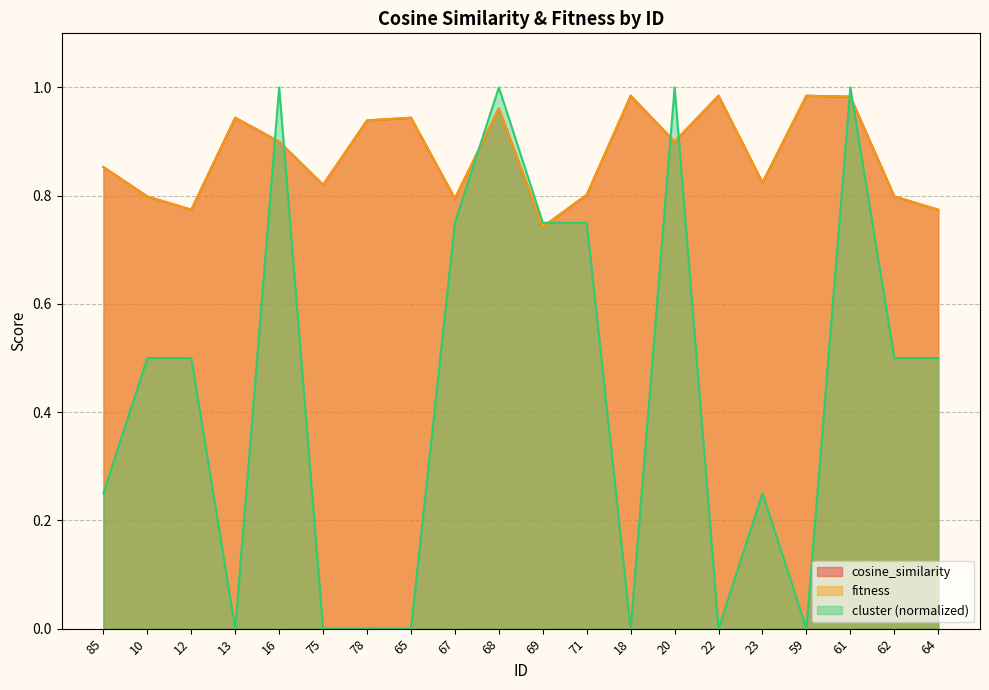

Between 16 and 10, which is larger?

16